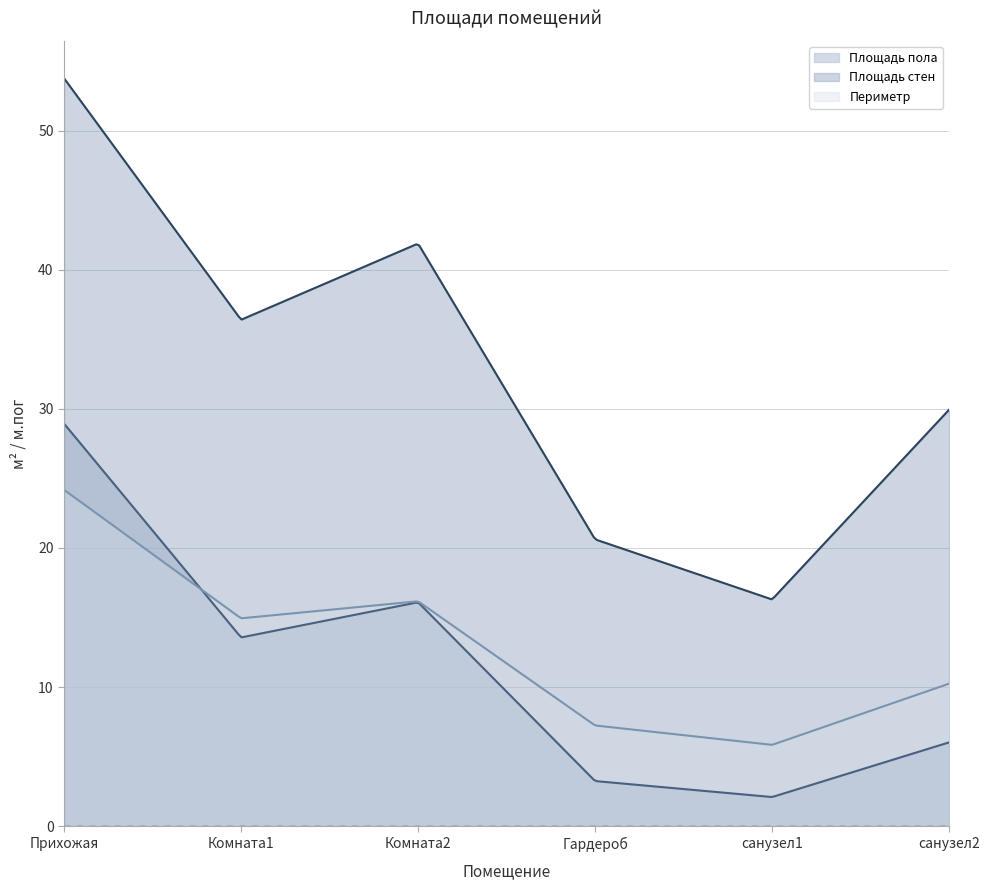

What is the spread (max minus min) of values at Комната2?

25.8